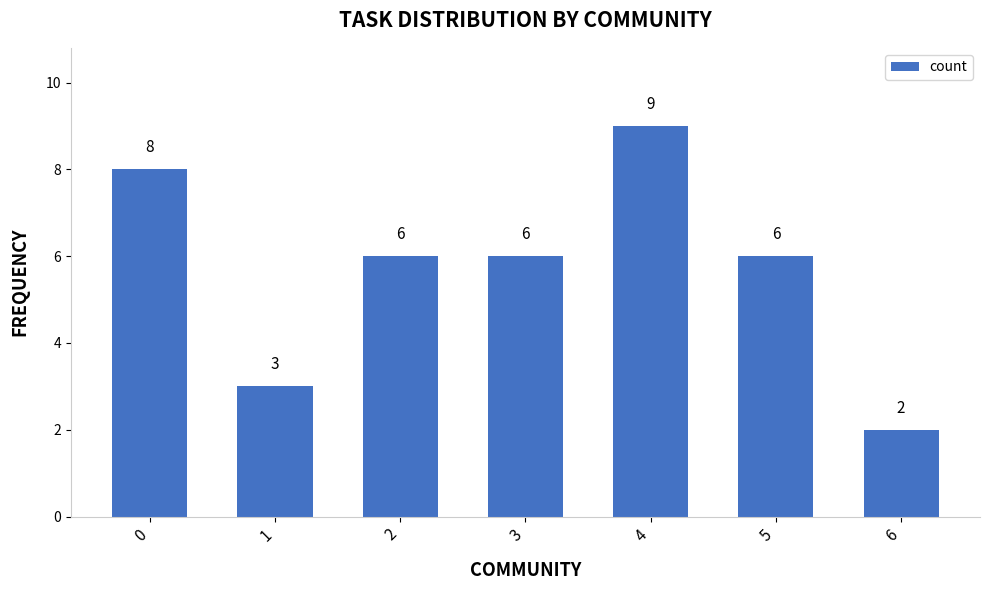

Reading left to right, what are all the values shown in this chart?

8	3	6	6	9	6	2